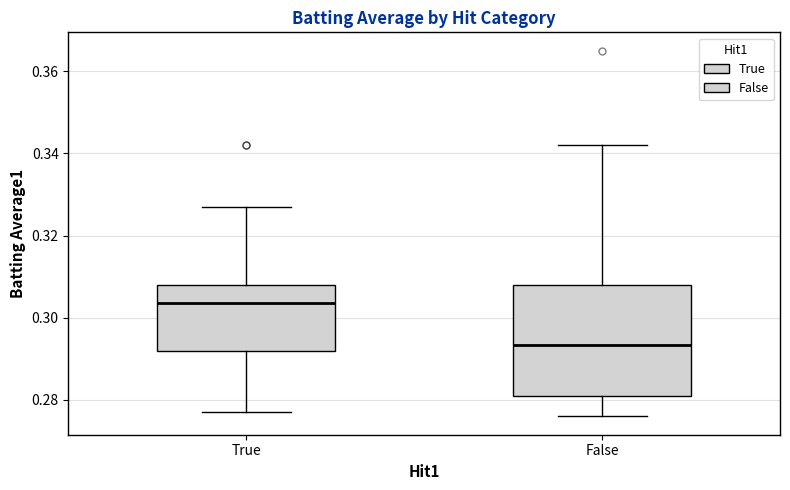

Where is the lower edge of the box for True on the y-axis? The values are not printed on the chart, so give them approximately, as read against the axis.

0.292